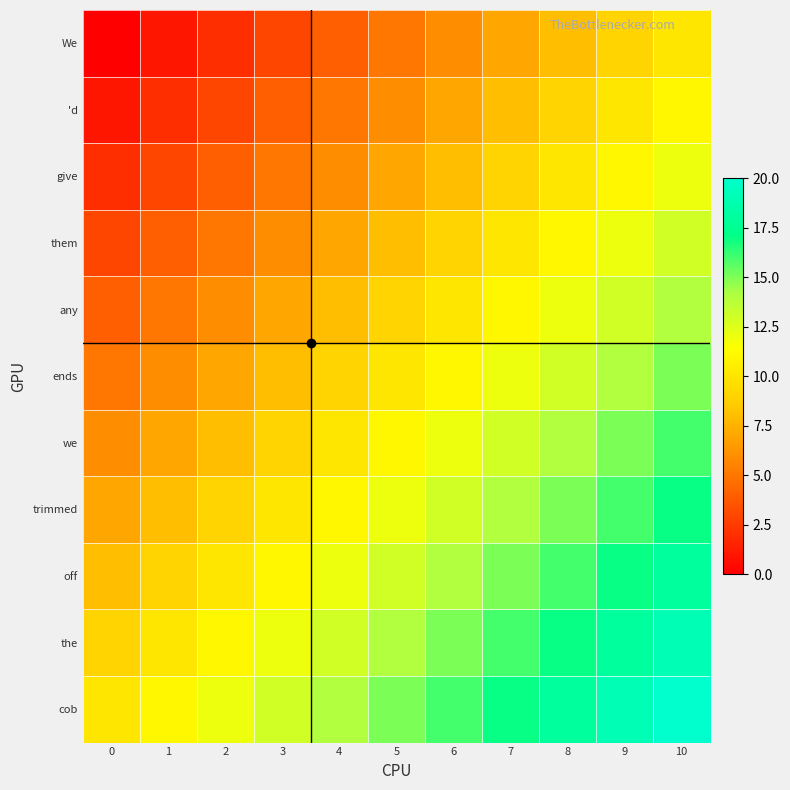

How many data points does each series have?

11